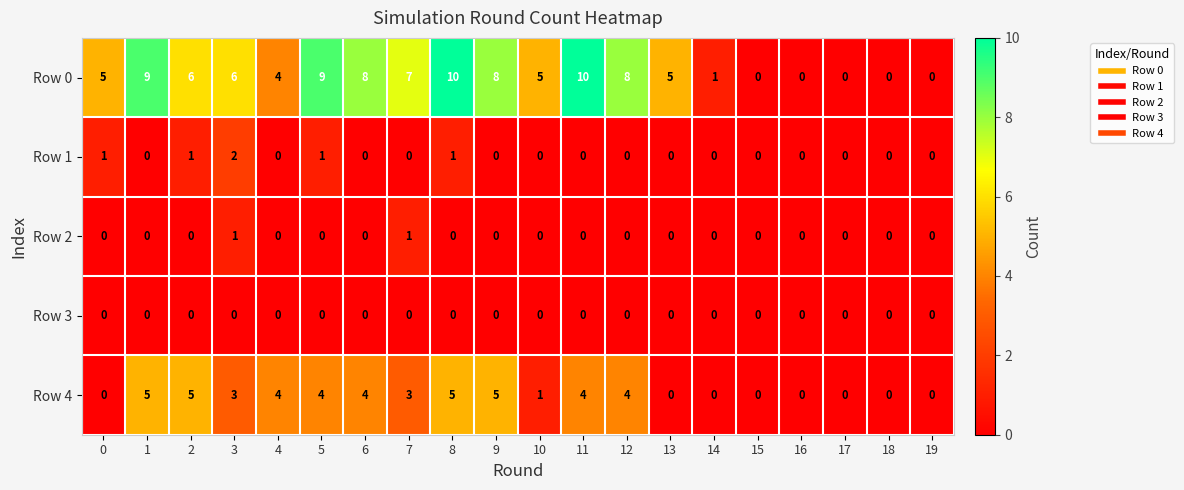

Rank the series by their maximum value, from lowest to highest.

Row 3, Row 2, Row 1, Row 4, Row 0